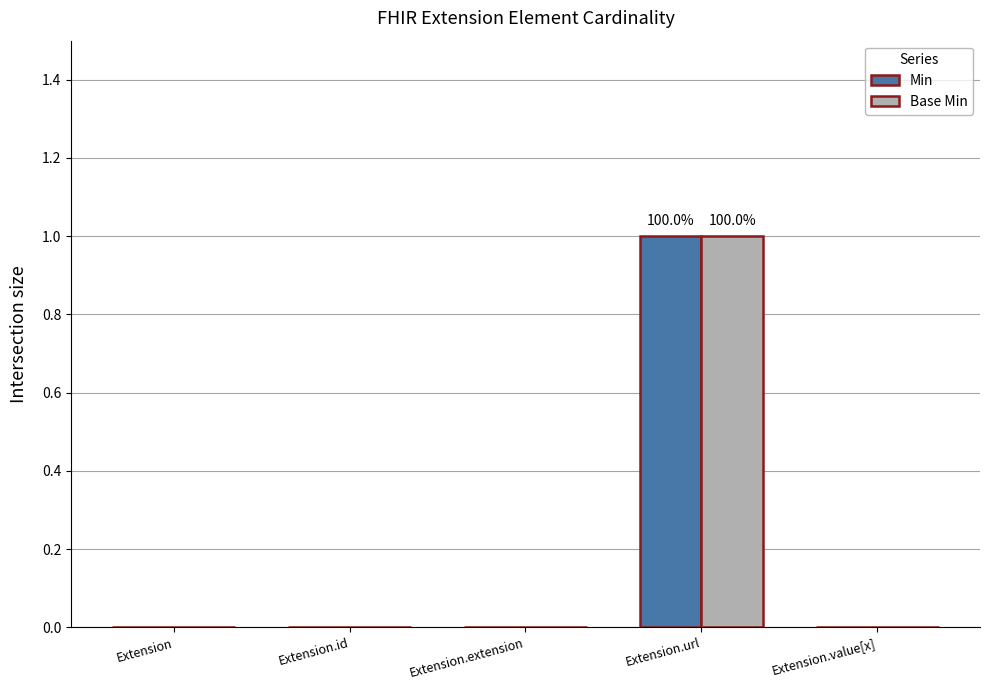

At which category does the chart reach its peak across all series?

Extension.url